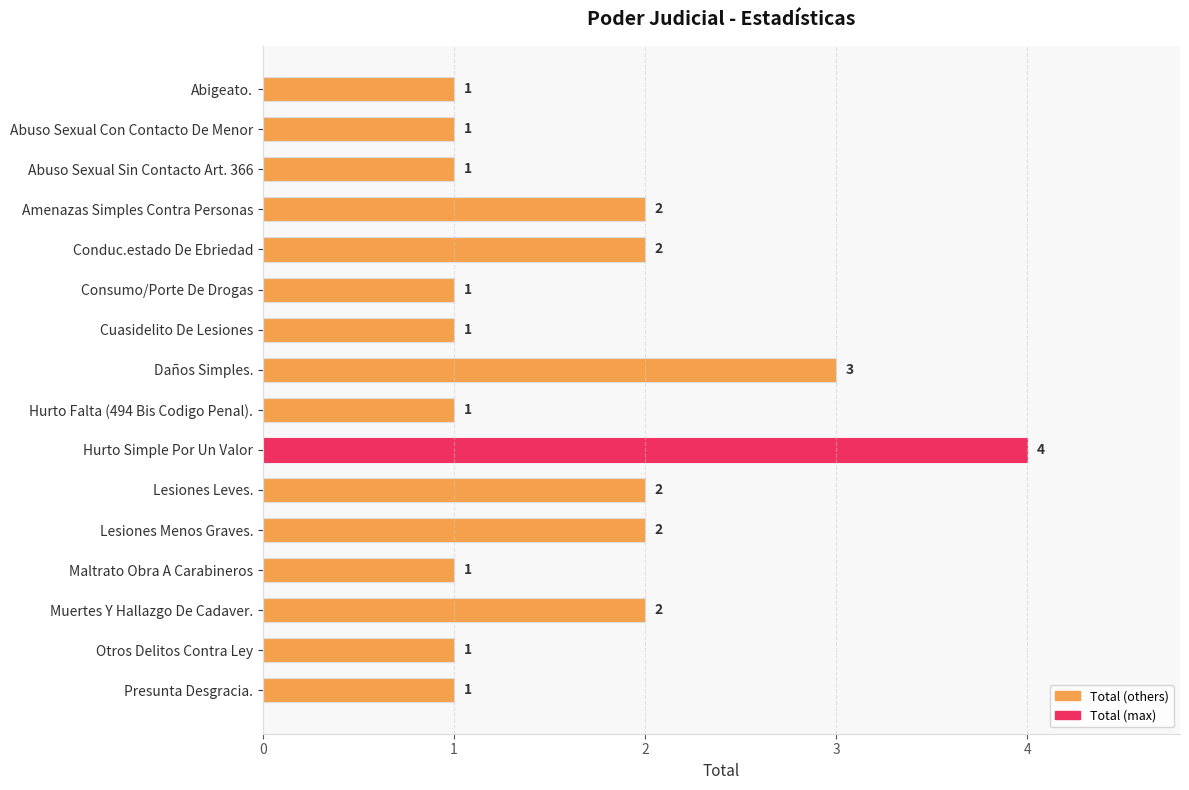

What is the difference between the second highest and second lowest values?

2